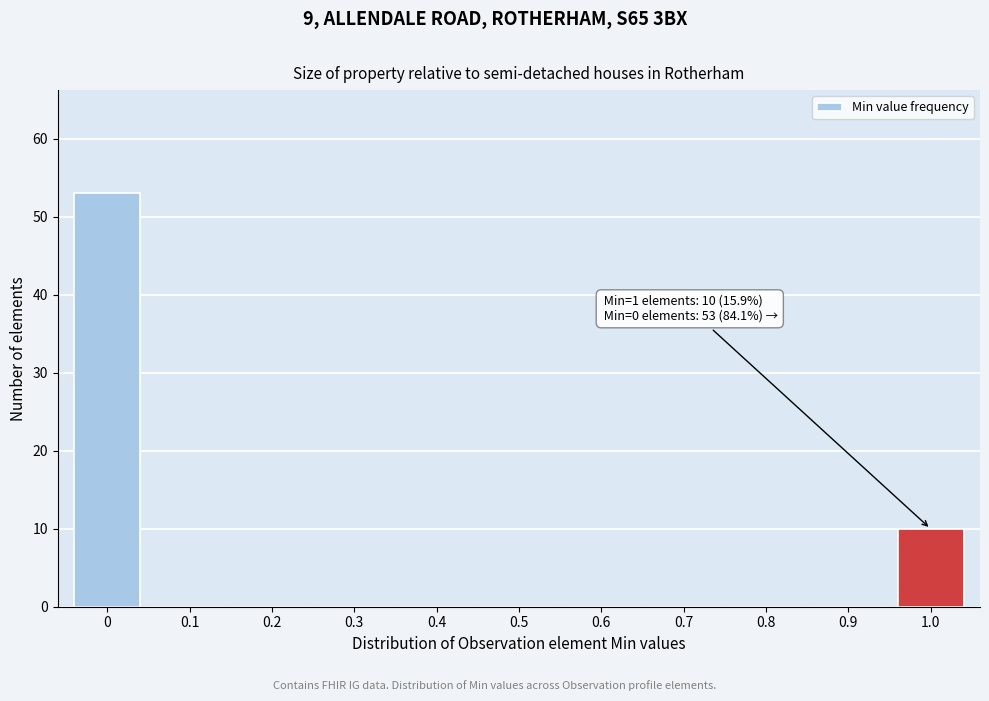

Reading left to right, transcribe all the data shown in this chart.

0=53	0.1=0	0.2=0	0.3=0	0.4=0	0.5=0	0.6=0	0.7=0	0.8=0	0.9=0	1.0=10